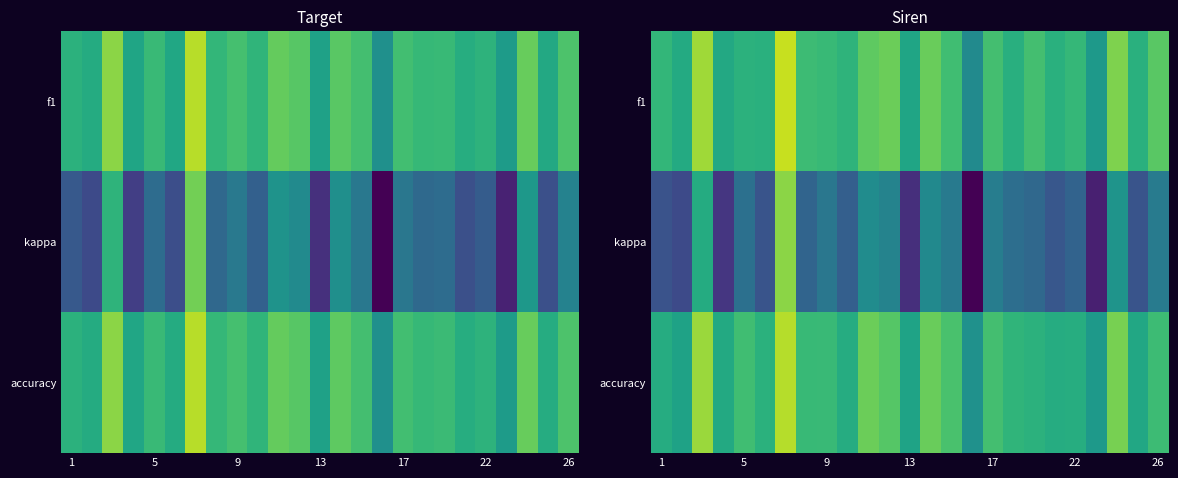

Rank the series by their maximum value, from lowest to highest.

kappa, accuracy, f1